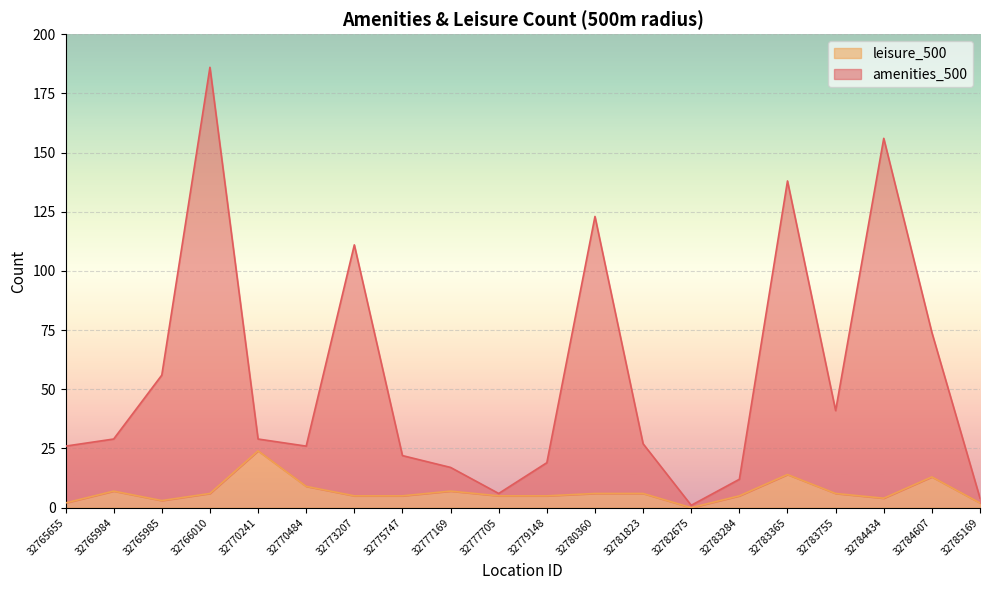

At which category is the sum across all series the highest?

32766010